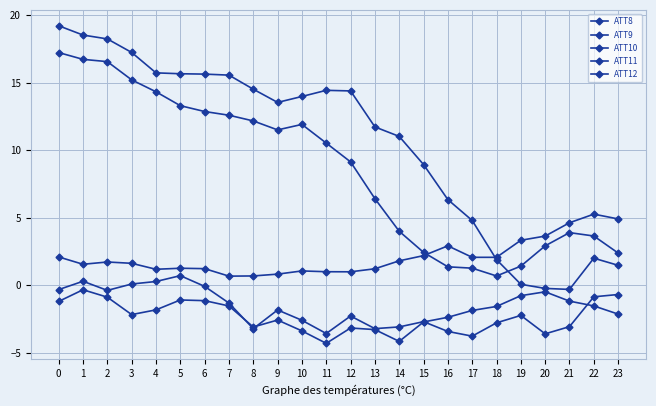

How many lines are shown in the chart?

5